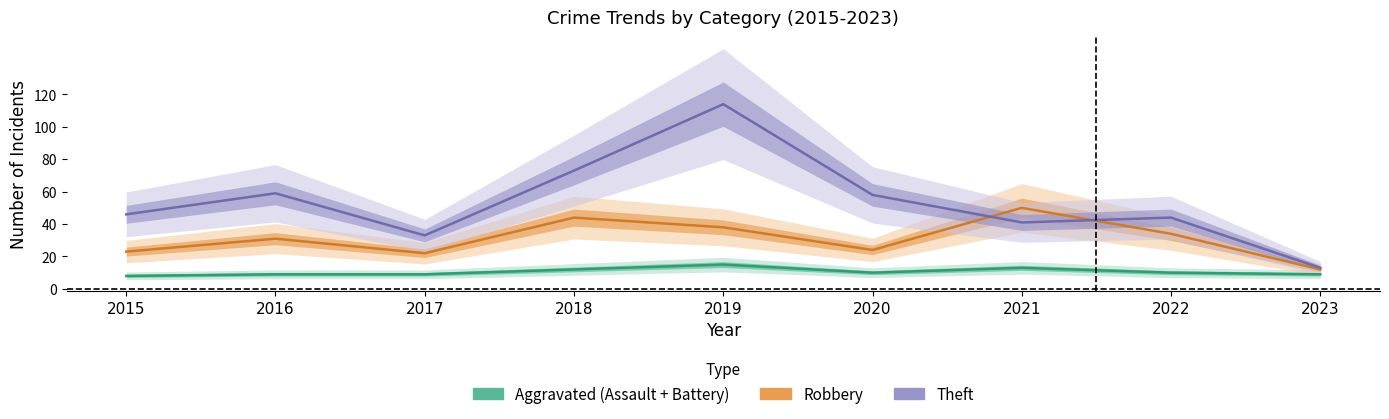

Which series has the largest total across all categories?

Theft